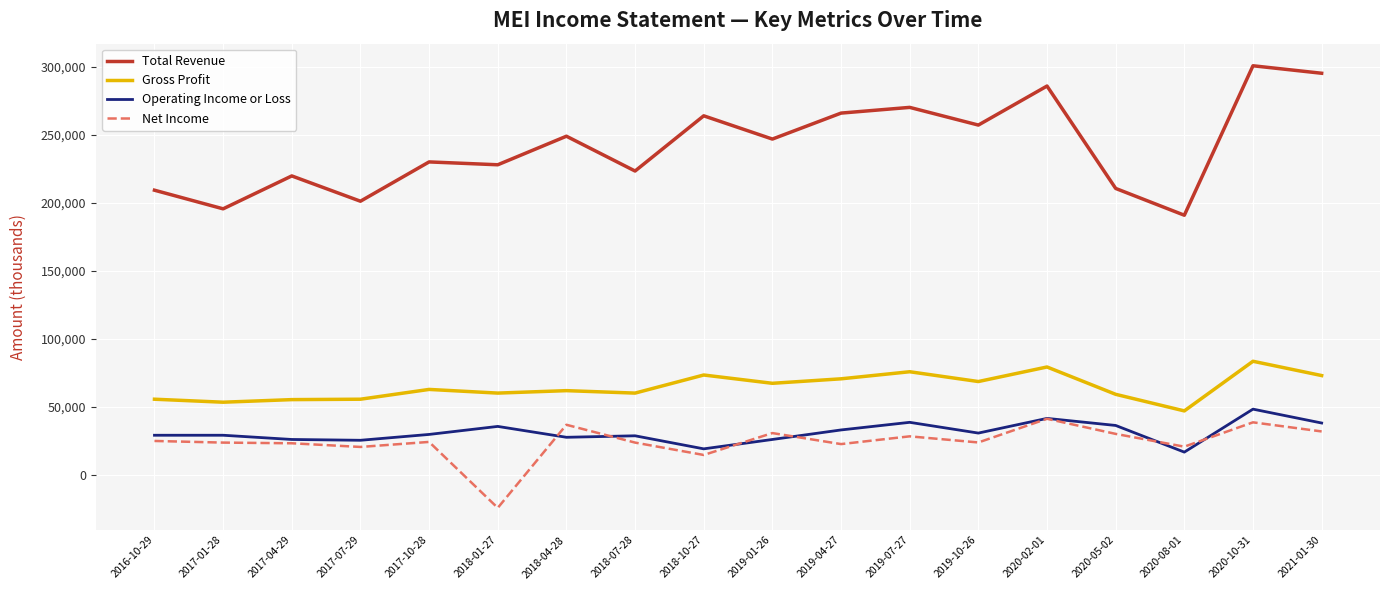

What value does the Net Income series have at 2019-04-27, to the nearest 10?

22600